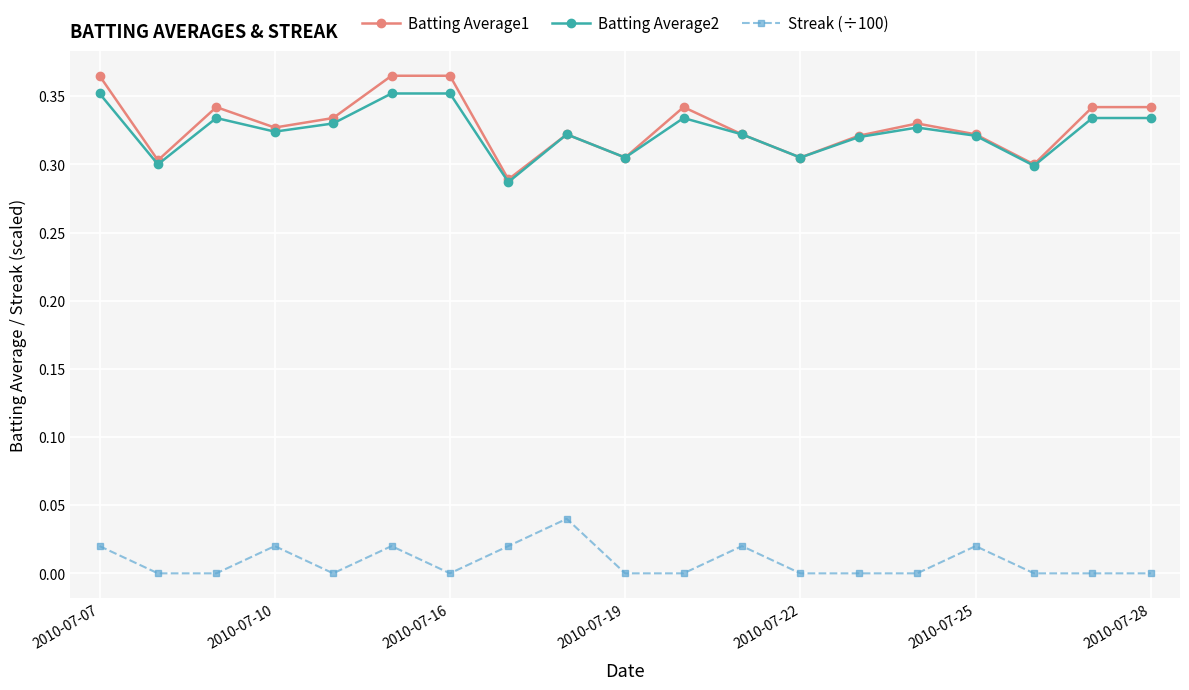

Rank the series by their maximum value, from lowest to highest.

Streak (÷100), Batting Average2, Batting Average1